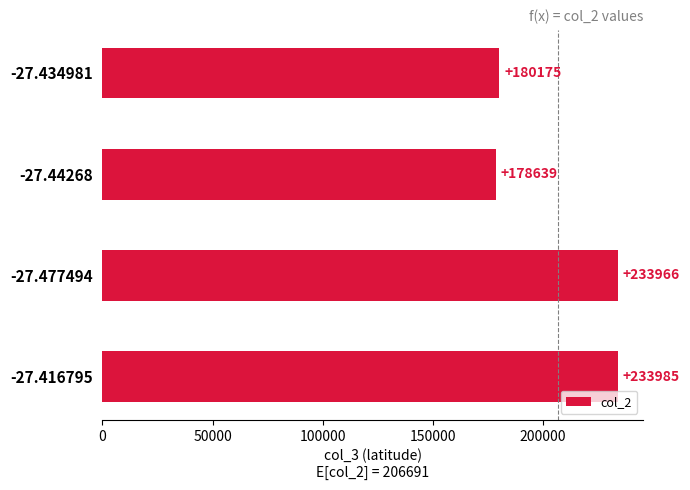

Reading bottom to top, list all the values displayed in this chart.

233985	233966	178639	180175